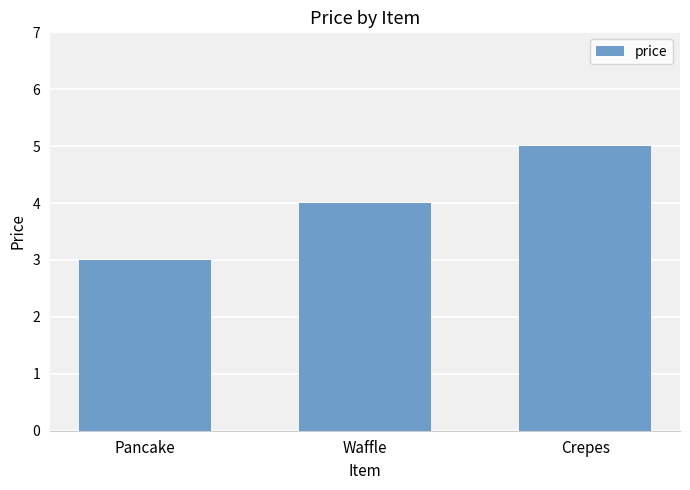

What is the average value?

4